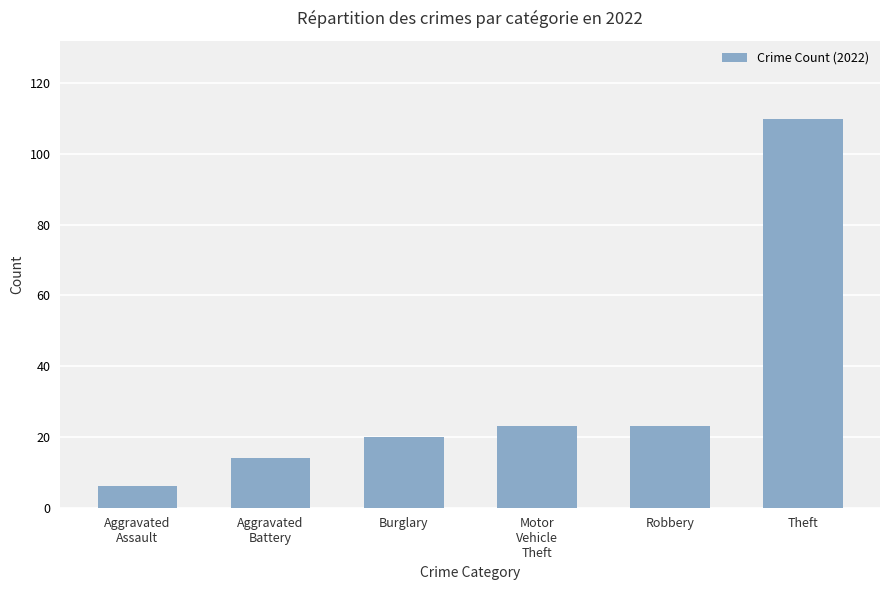

Reading left to right, extract all data points from this chart.

6	14	20	23	23	110